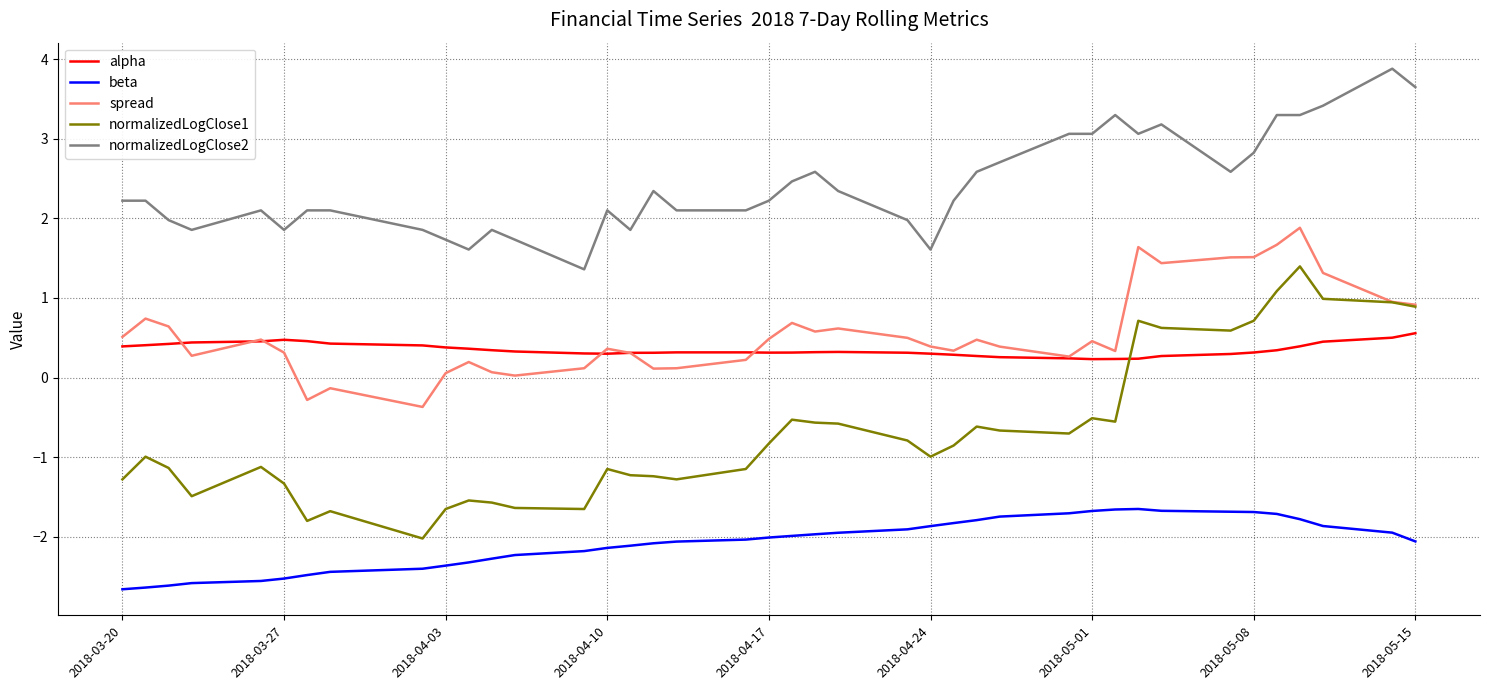

Rank the series by their maximum value, from lowest to highest.

beta, alpha, normalizedLogClose1, spread, normalizedLogClose2